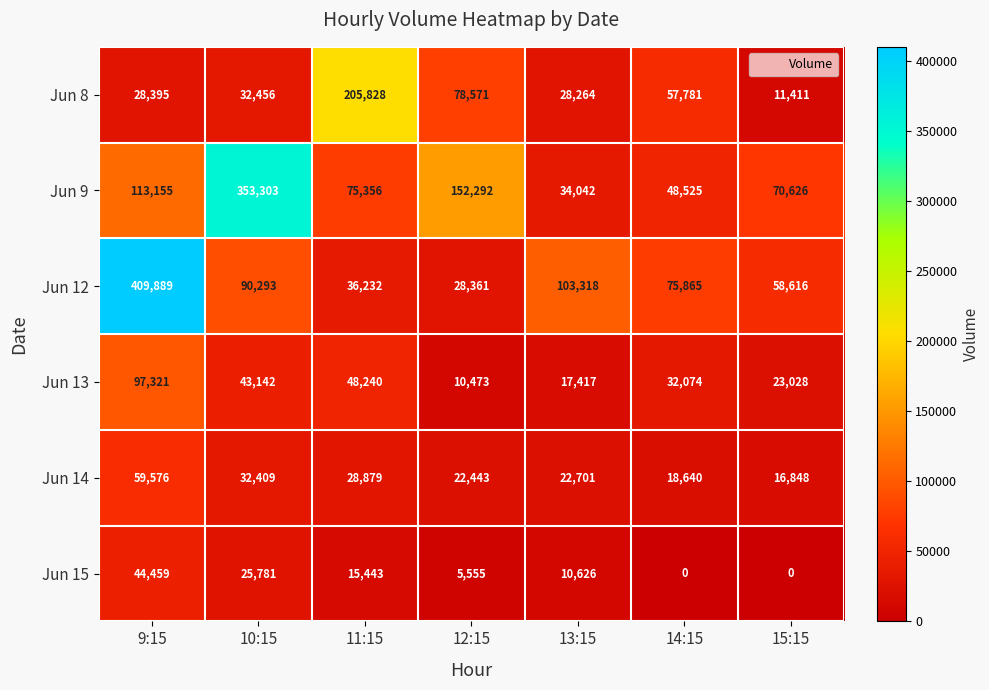

What is the approximate value of Jun 15 at 10:15, to the nearest 10?

25780